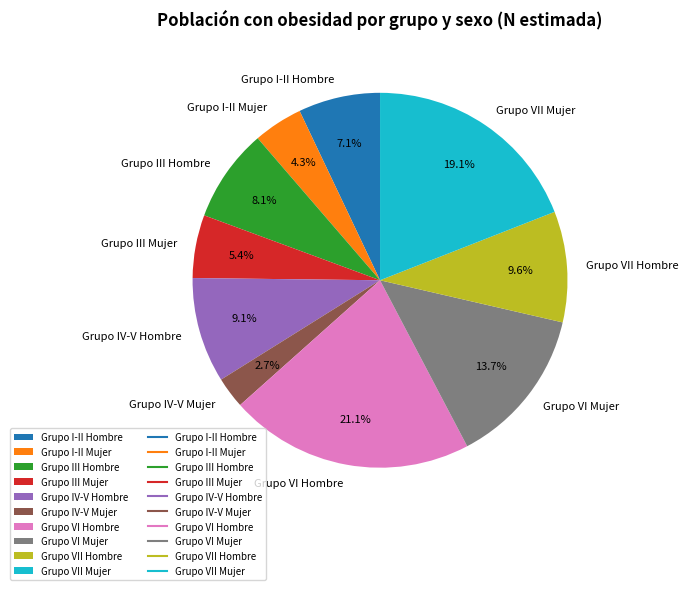

What percentage do Grupo I-II Hombre and Grupo VII Mujer together represent?

26.1%